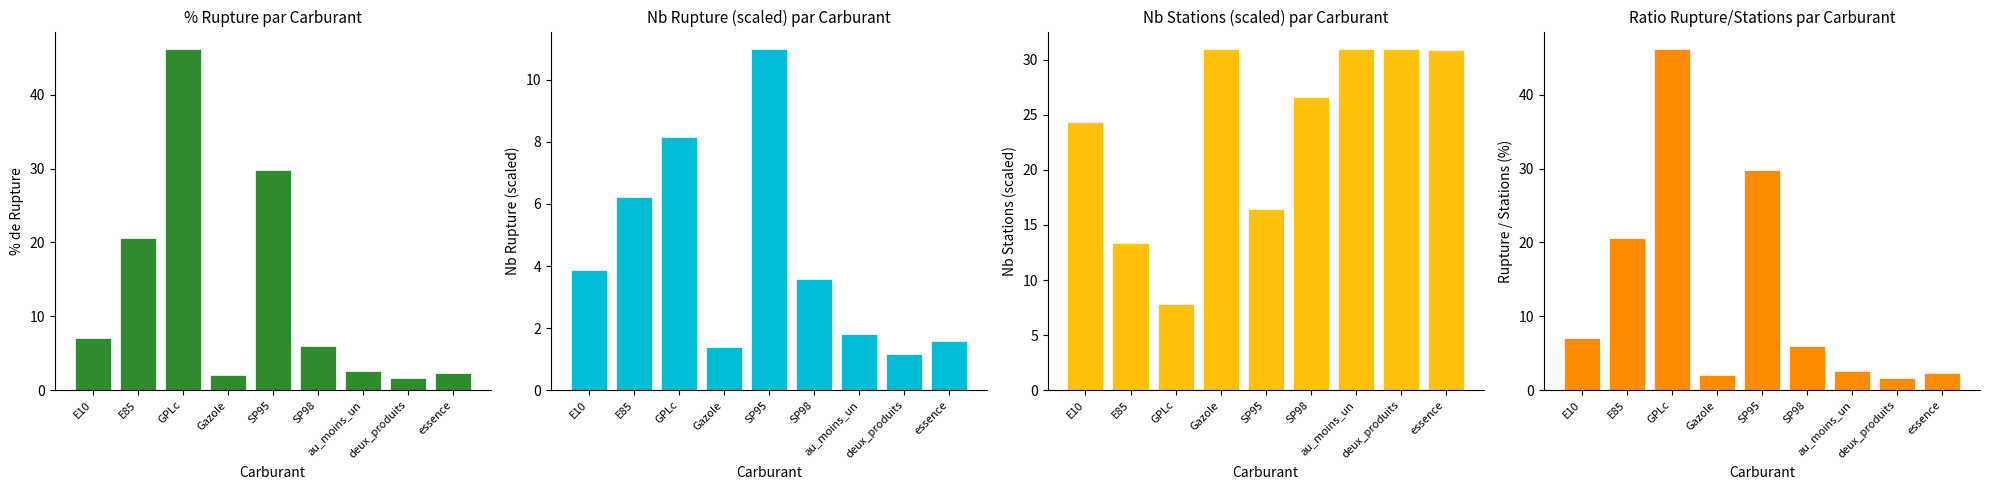

Which has a higher value, GPLc or essence?

GPLc